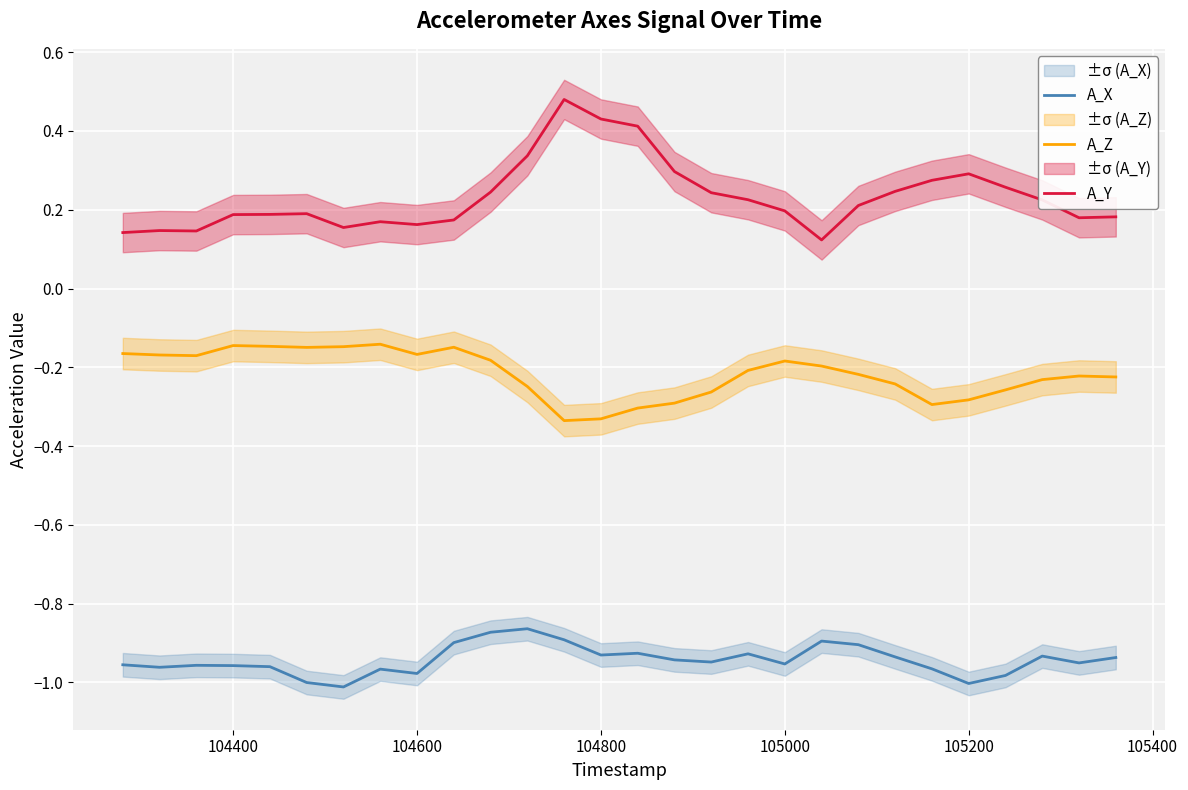

True or false: A_X has a value of -0.4 at 104600.

False